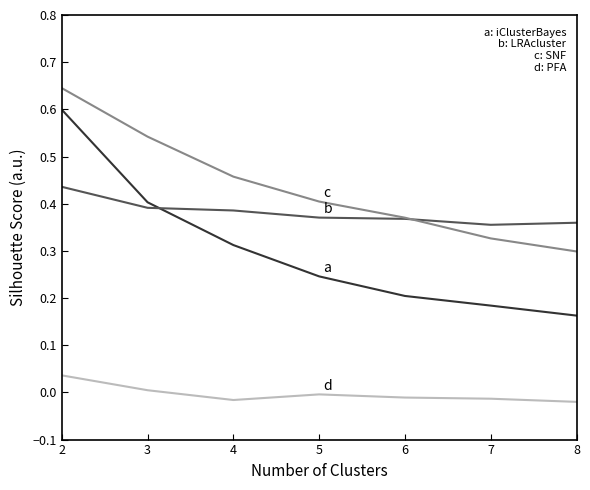

How many lines are shown in the chart?

4